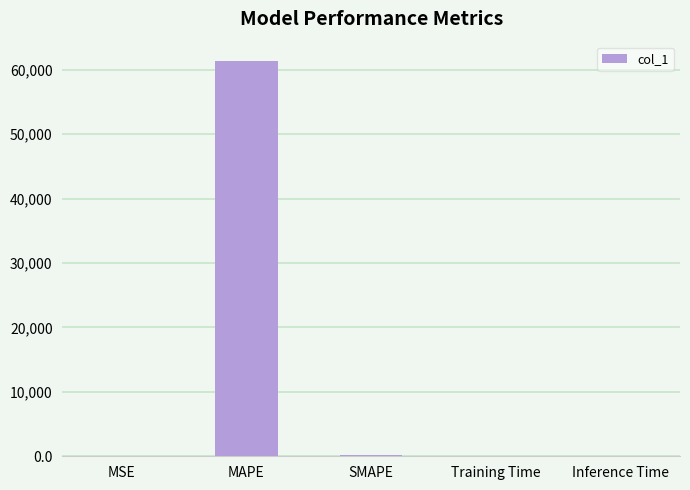

How many distinct data groups are displayed?

1